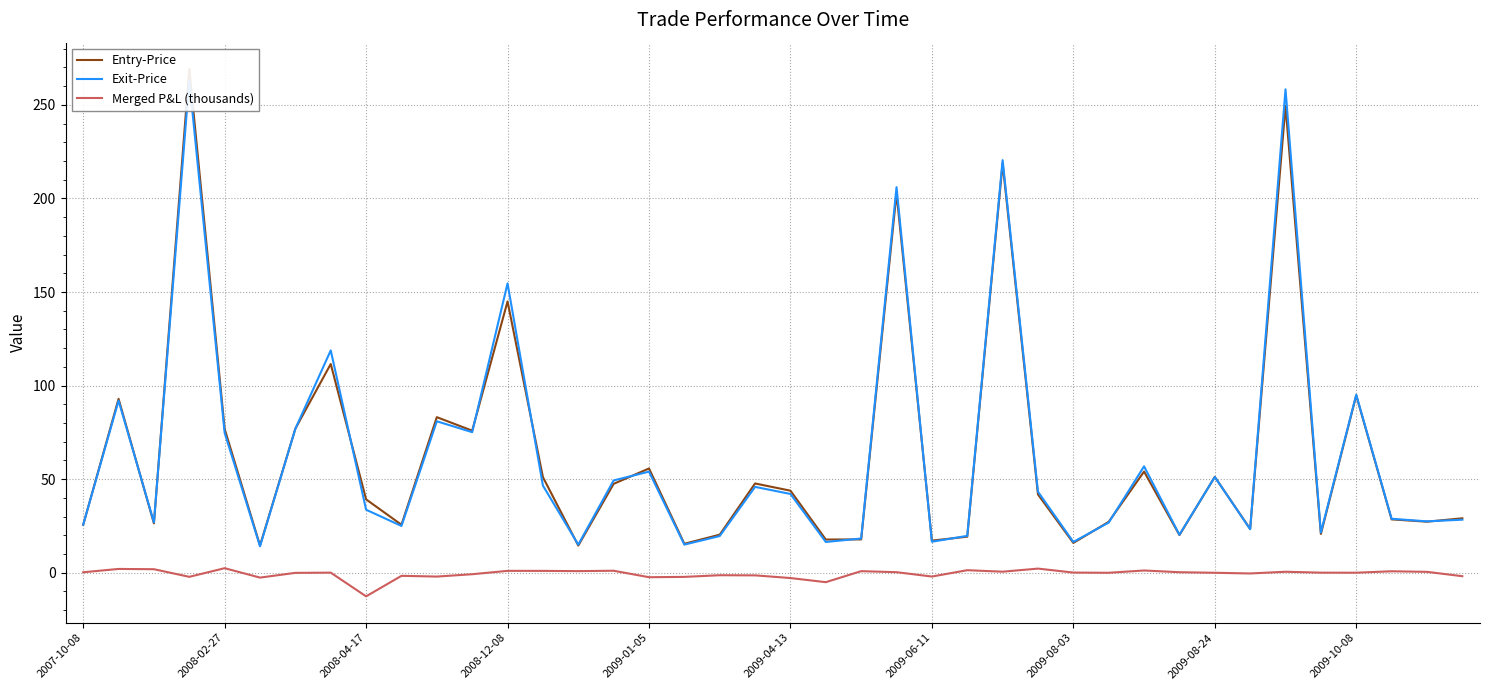

At 19, list the series in order from largest to smallest.

Entry-Price, Exit-Price, Merged P&L (thousands)